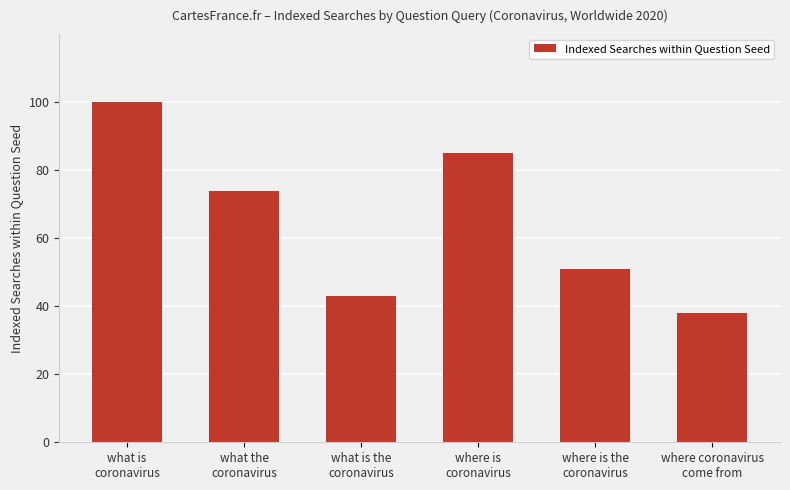

How many bars are there in total?

6